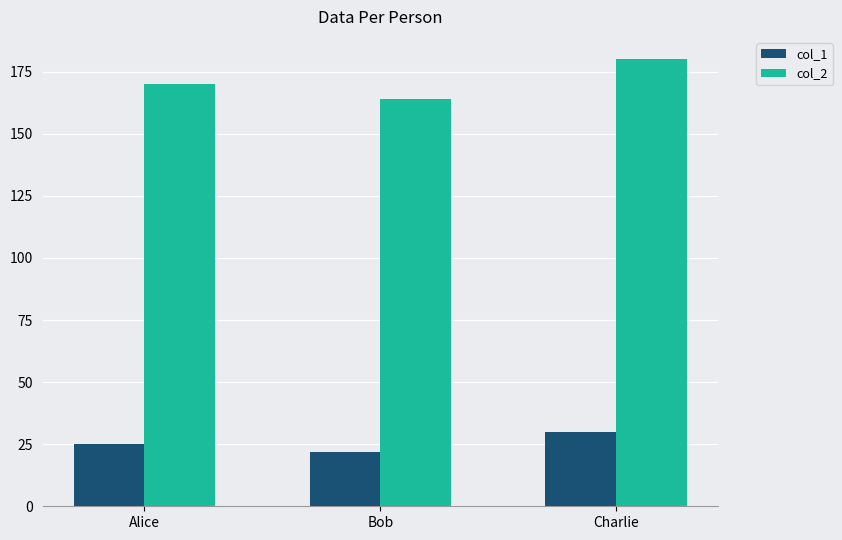

Read the col_2 value at Bob, to the nearest 10.

160